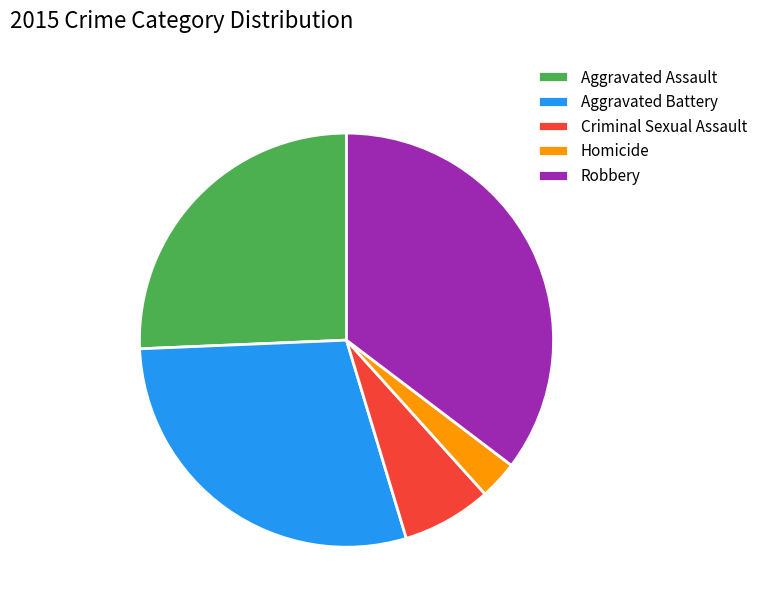

Between Robbery and Criminal Sexual Assault, which is larger?

Robbery